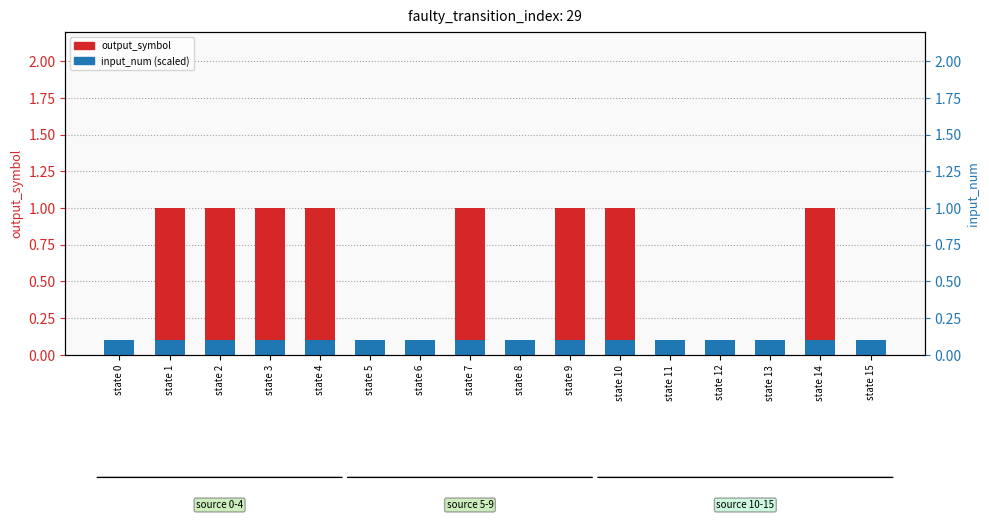

Which series has the largest total across all categories?

output_symbol